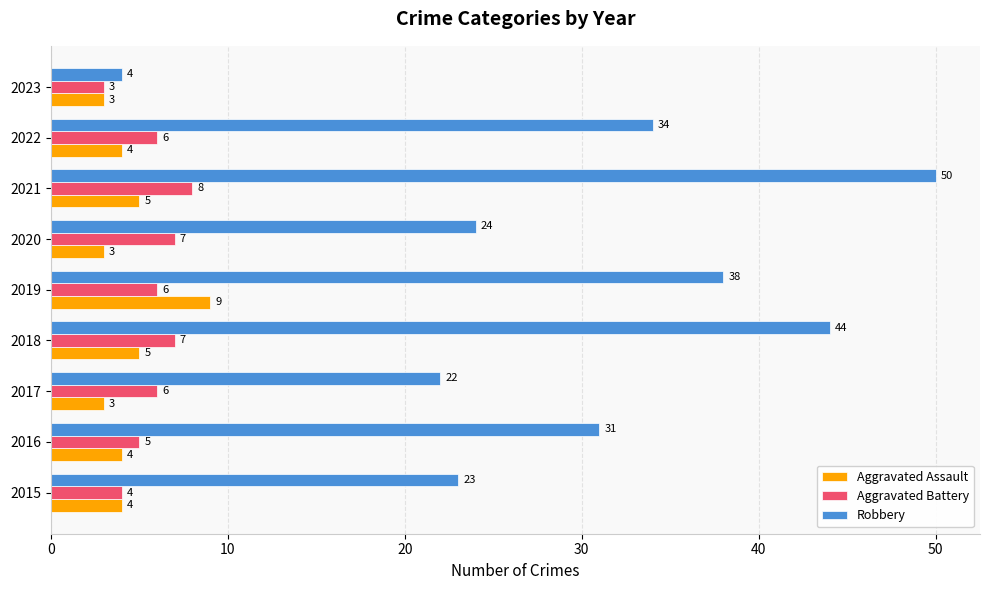

What is the difference between the highest and lowest values at 2020?

21